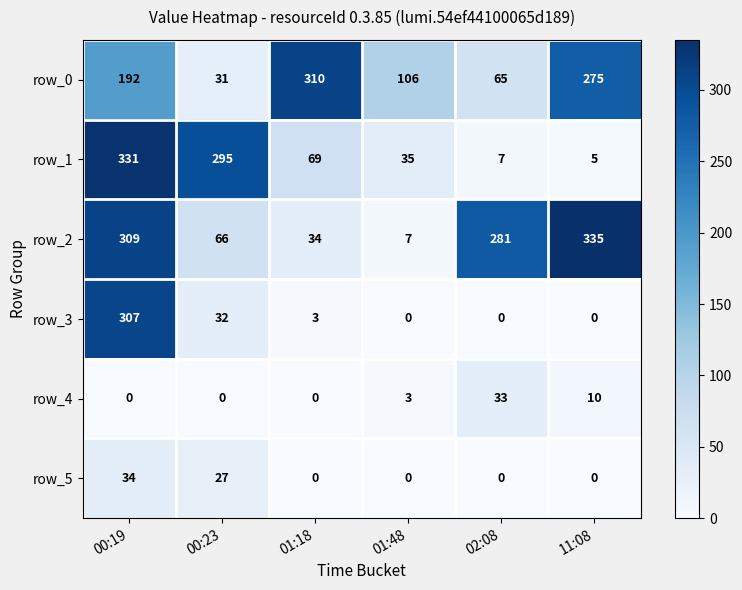

Which series has the largest range (max minus min)?

row_2